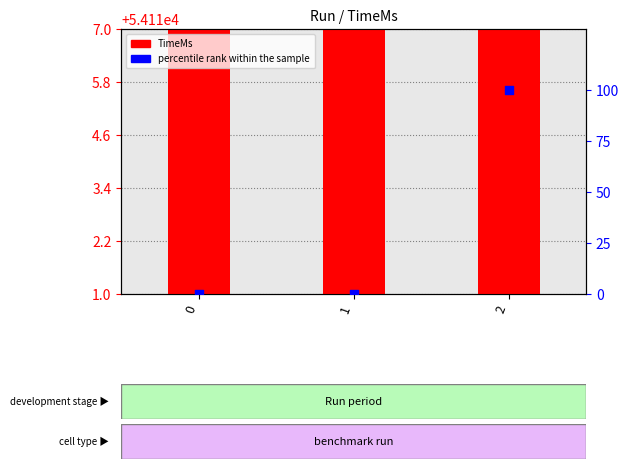

At how many categories does at least one series exceed 11428?

3